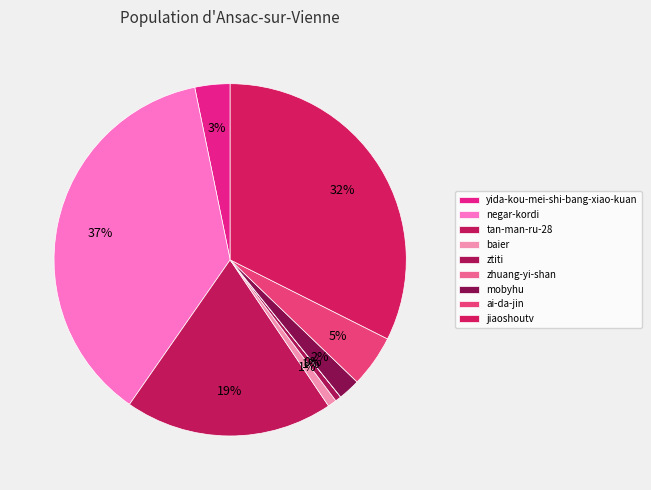

Is it true that tan-man-ru-28 is 8% of the pie?

False